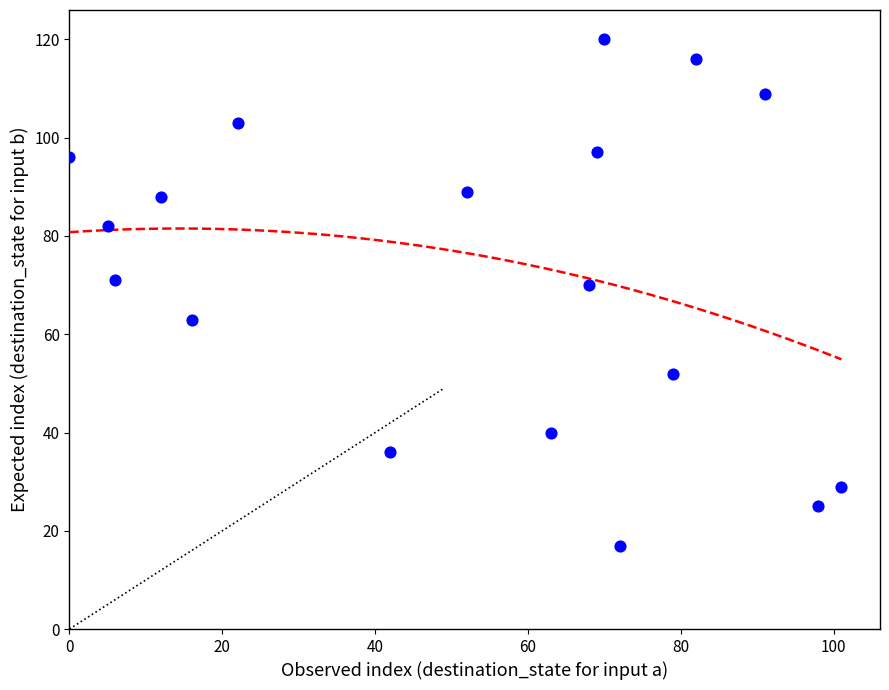

What is the range of Y values (max minus min)?

103